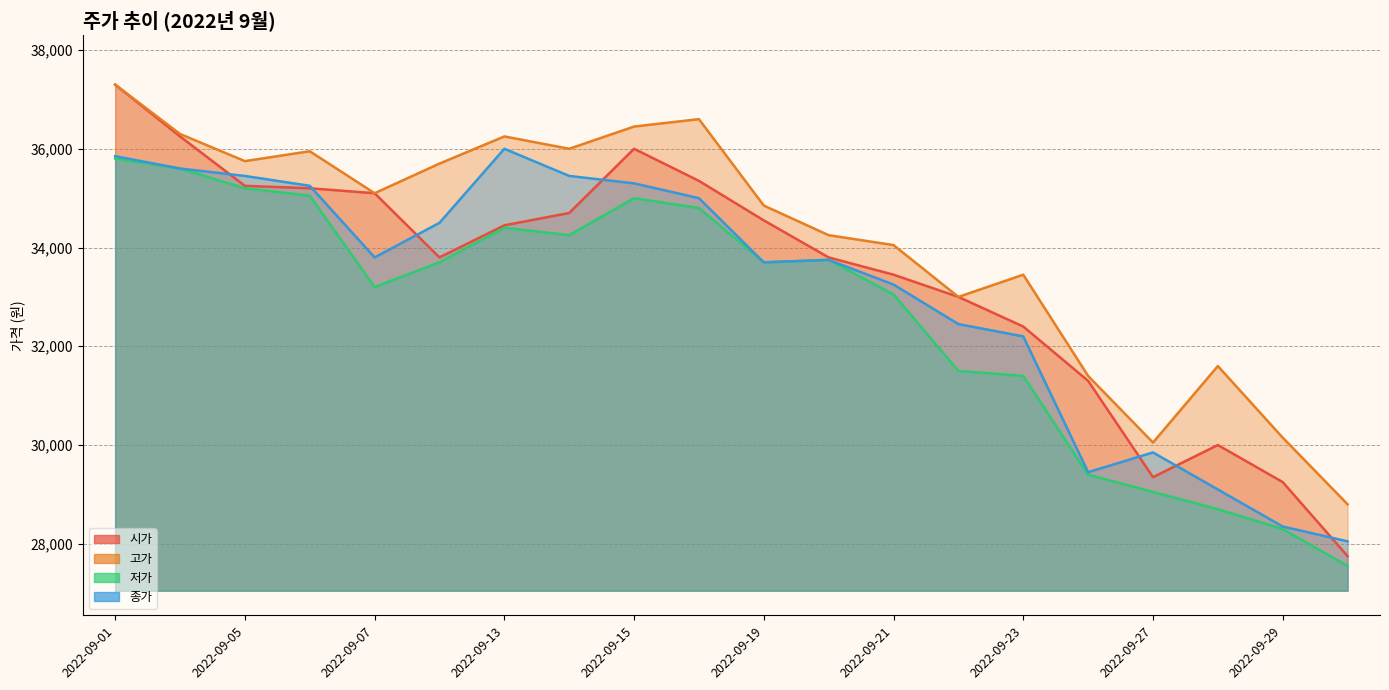

How many interior local peaks does the 저가 series have?

3